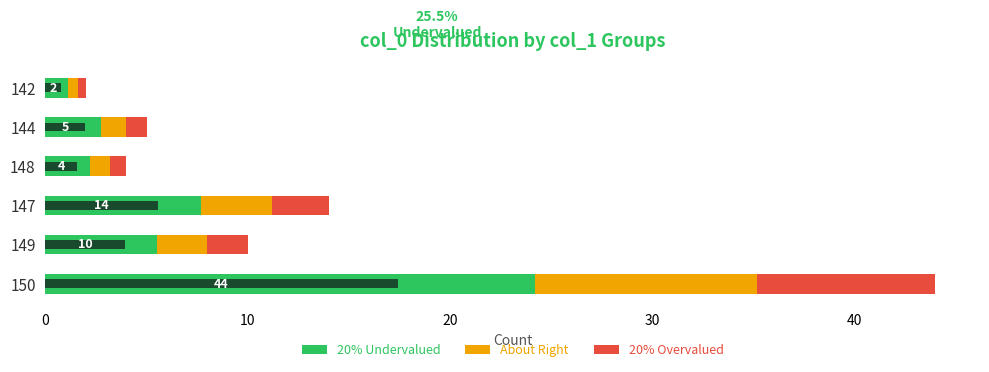

What are all the series names shown in the legend?

20% Undervalued, About Right, 20% Overvalued